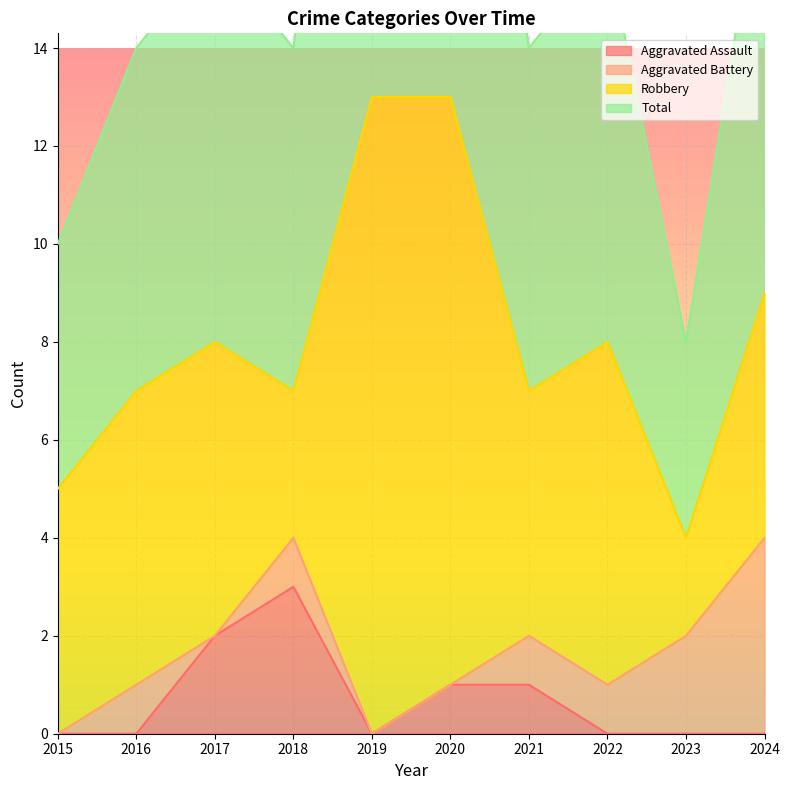

What is the average value of the Aggravated Assault series?

1